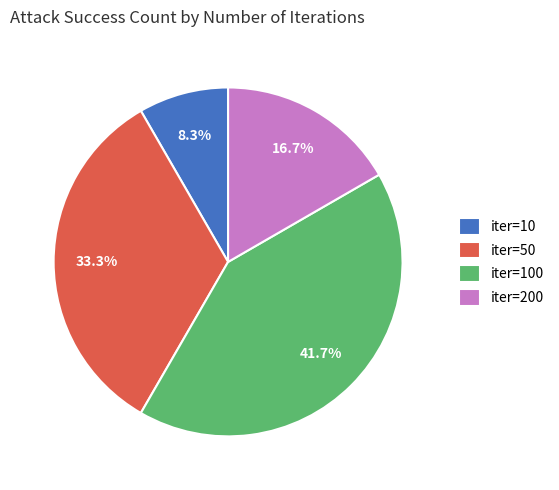

Do iter=10 and iter=200 together represent more than half of the pie?

No